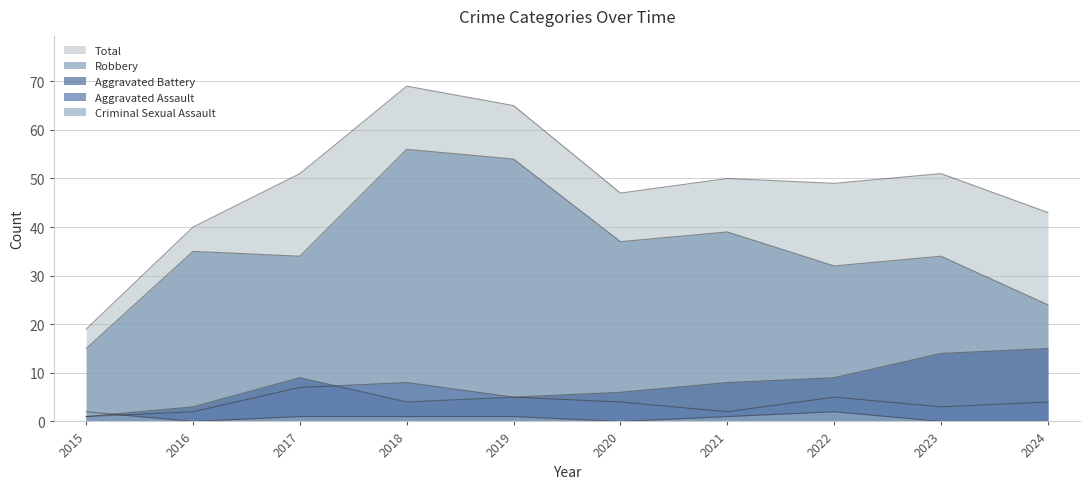

What is the sum of all Aggravated Assault values?

41